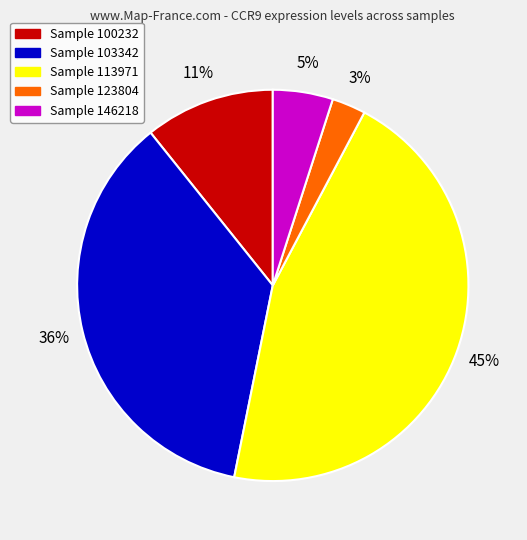

Is there a majority slice in this chart?

No